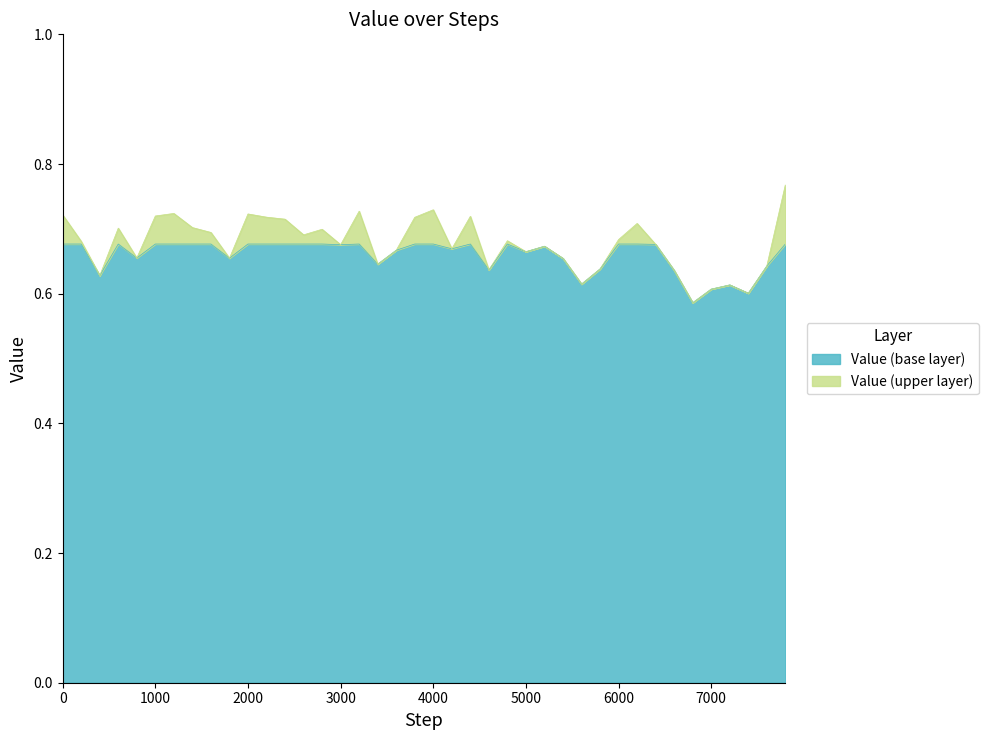

Which has a higher value, 600 or 7000?

600